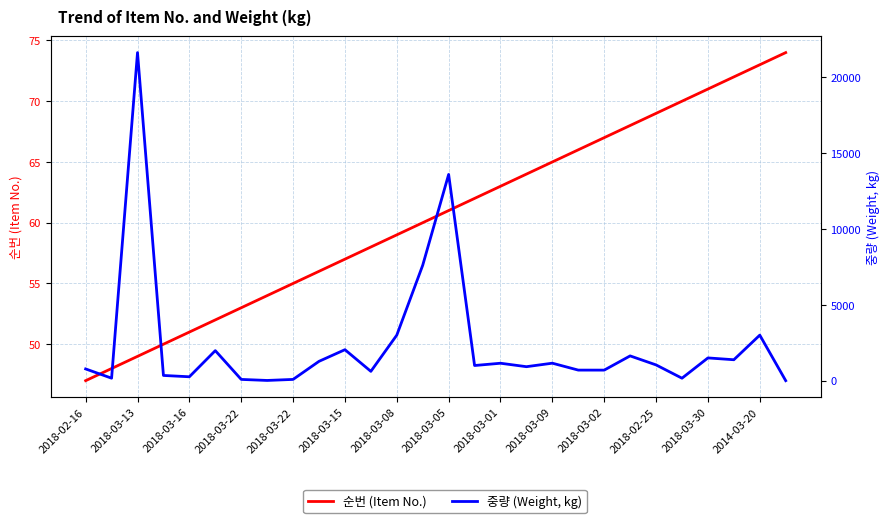

True or false: 순번 (Item No.) has more than 0 points higher than both neighbors.

False